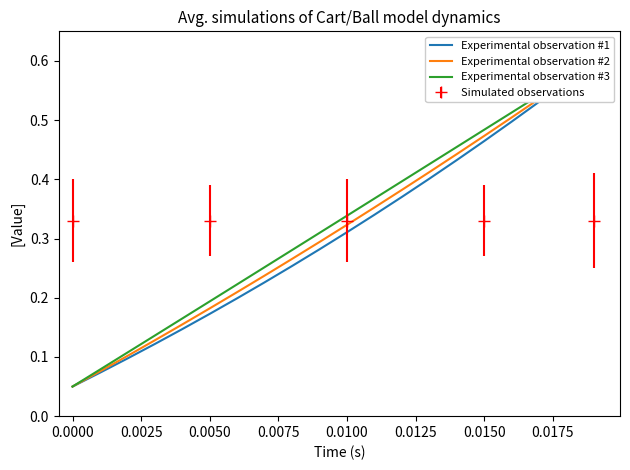

Does the chart display data point markers on the line(s)?

No